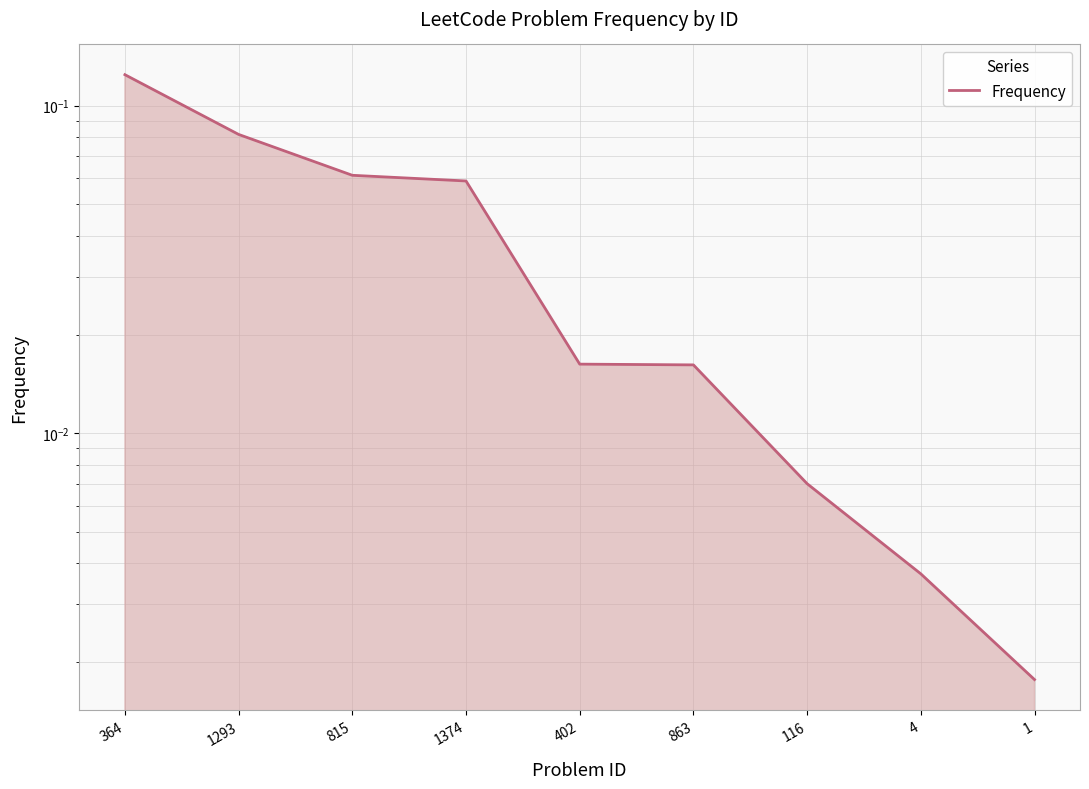

How many lines are shown in the chart?

1